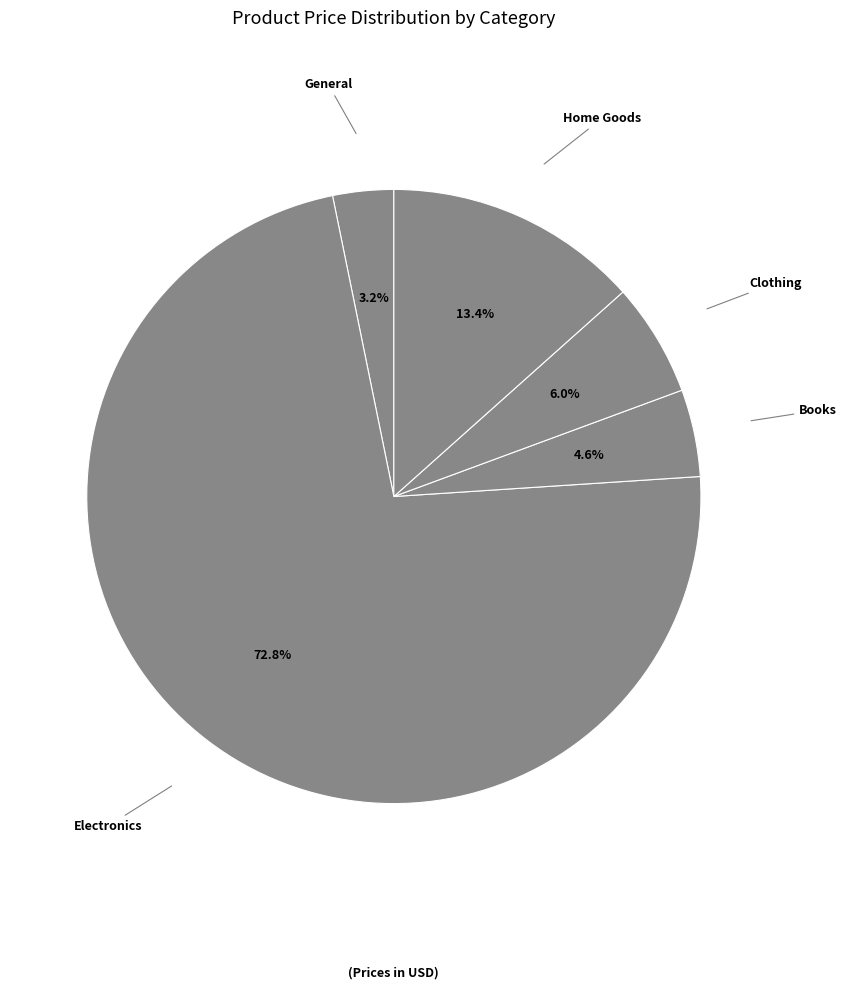

To the nearest percent, what is the combined percentage of Home Goods and Clothing?

19%